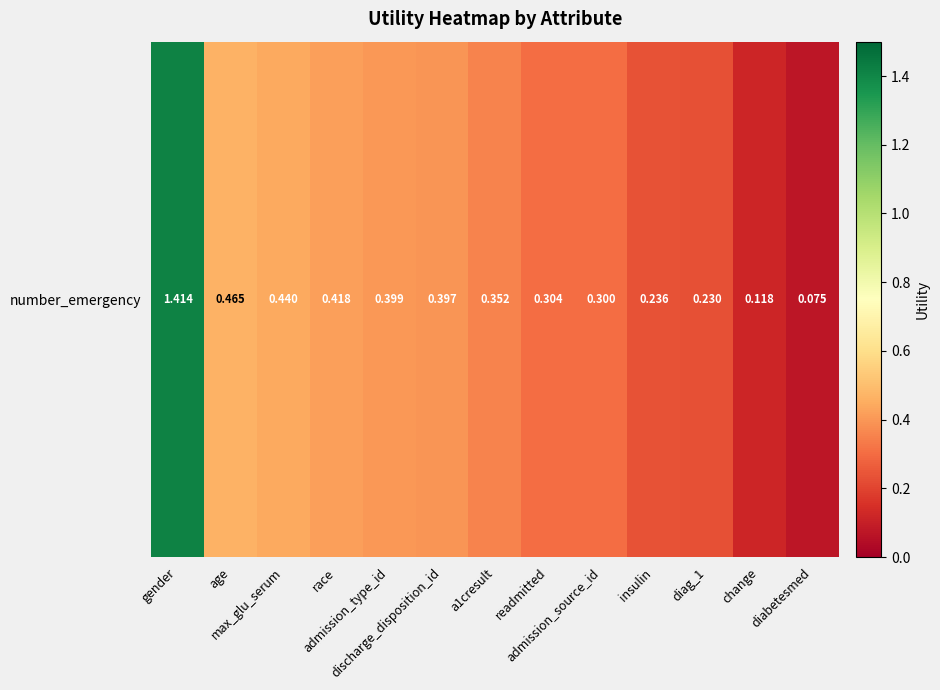

What is the smallest value displayed?

0.1